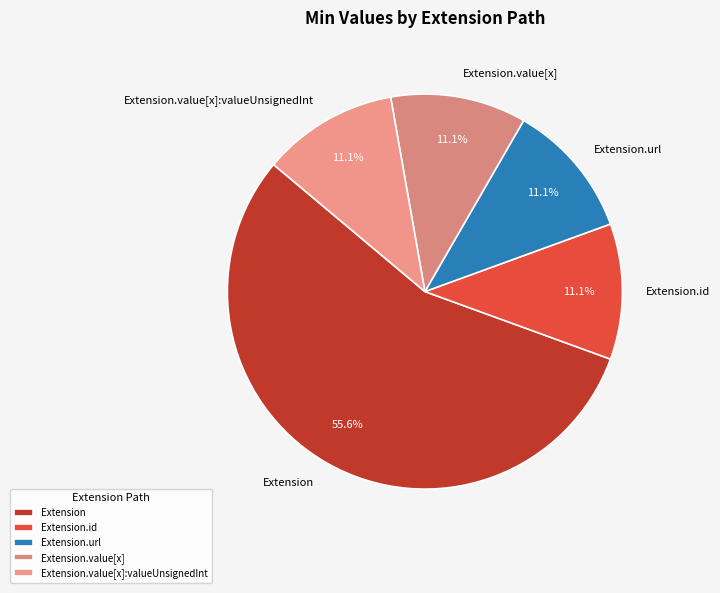

Is Extension.value[x]:valueUnsignedInt the majority of the pie?

No